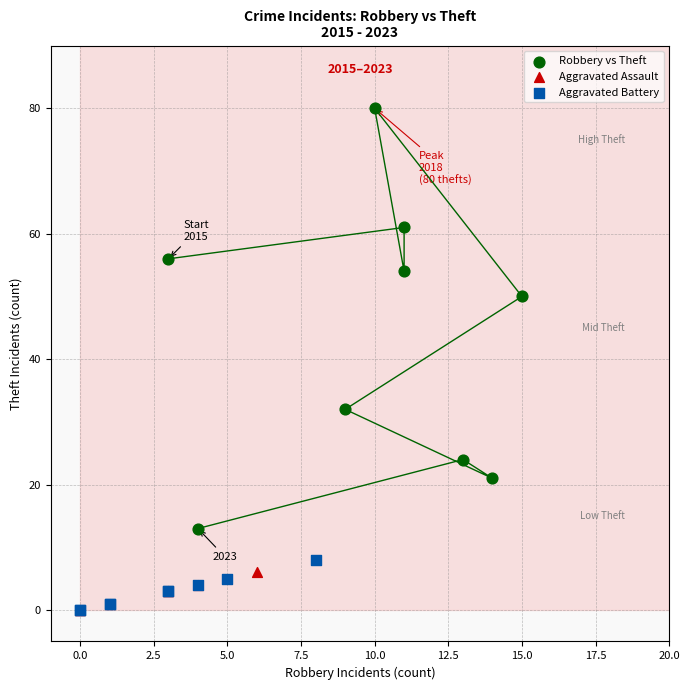

Which series has the widest spread of Y values?

Robbery vs Theft